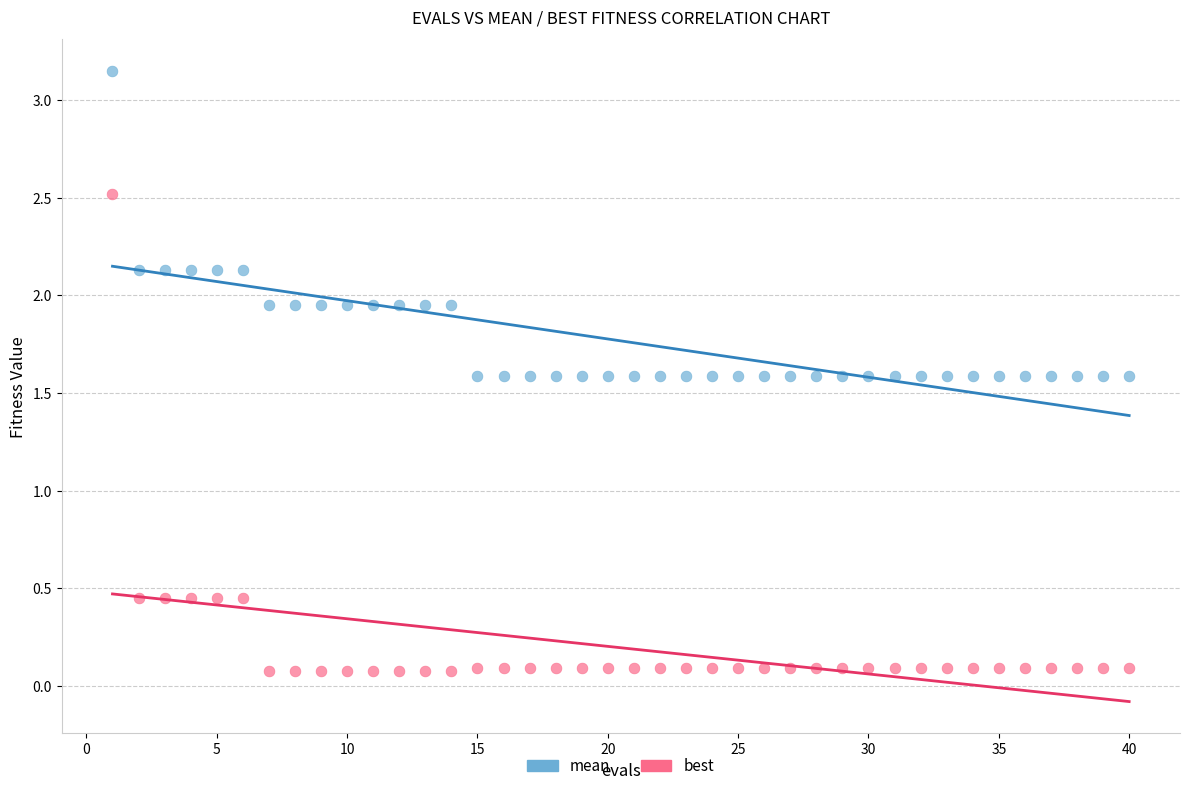

Which series has the largest Y range (max minus min)?

best